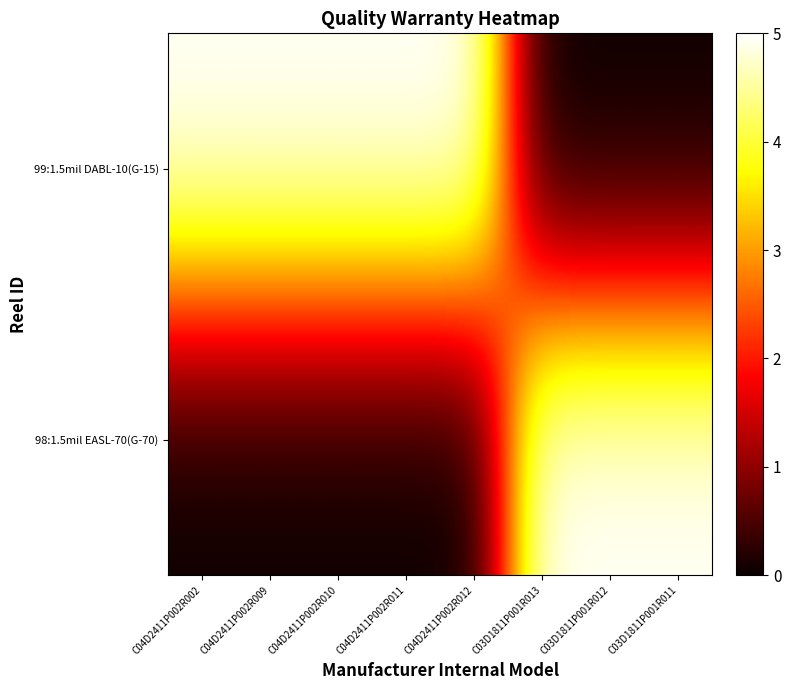

At which category is the sum across all series the highest?

C04D2411P002R002